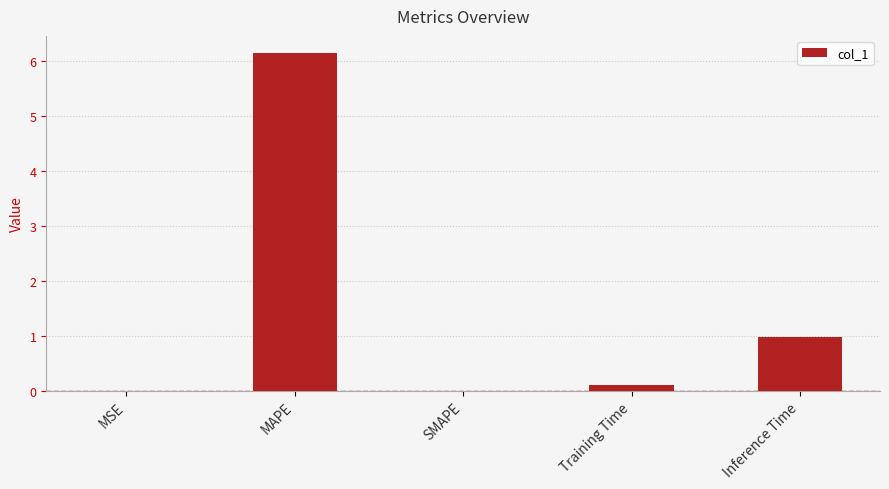

The value at MSE is 0.0. True or false?

True